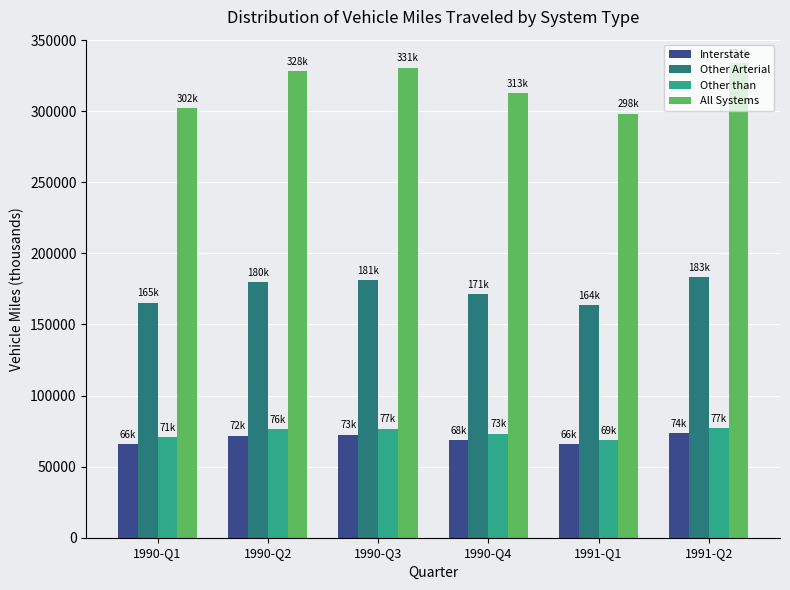

What are all the series names shown in the legend?

Interstate, Other Arterial, Other than, All Systems